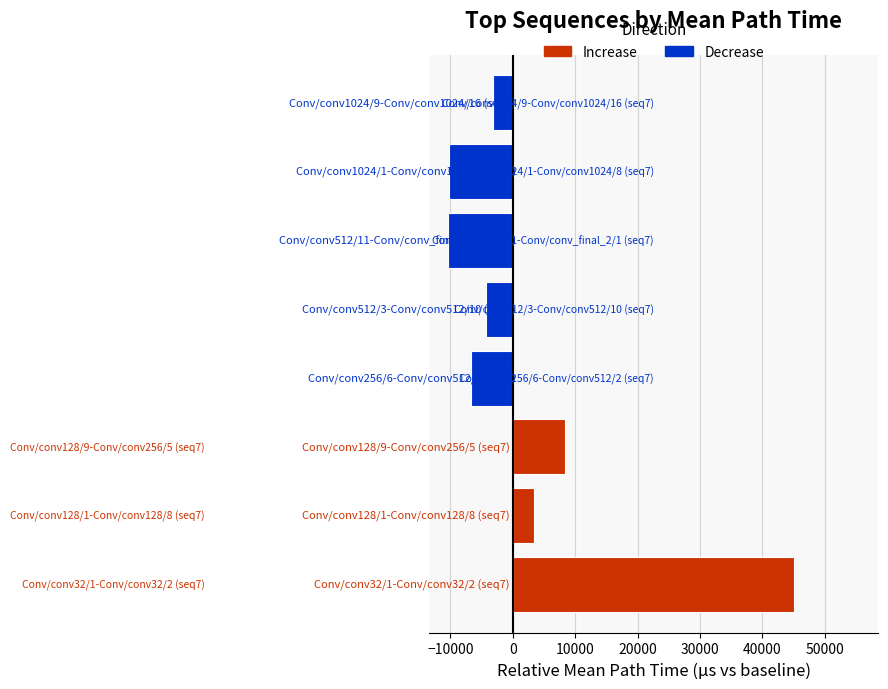

What is the minimum value shown in the chart?

-10290.3